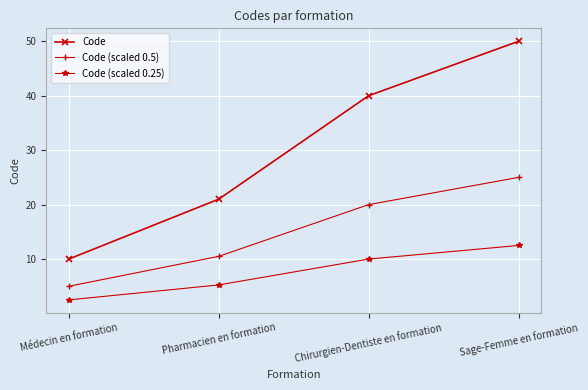

At which label is Code (scaled 0.5) closest to 15?

Pharmacien en formation